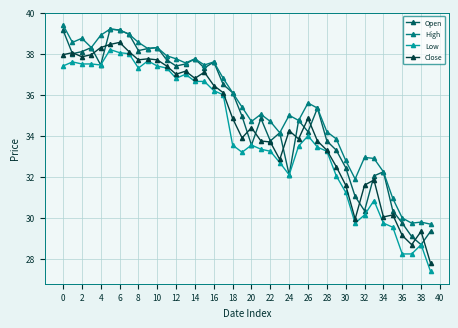

Rank the series by their average value, from highest to lowest.

High, Open, Close, Low